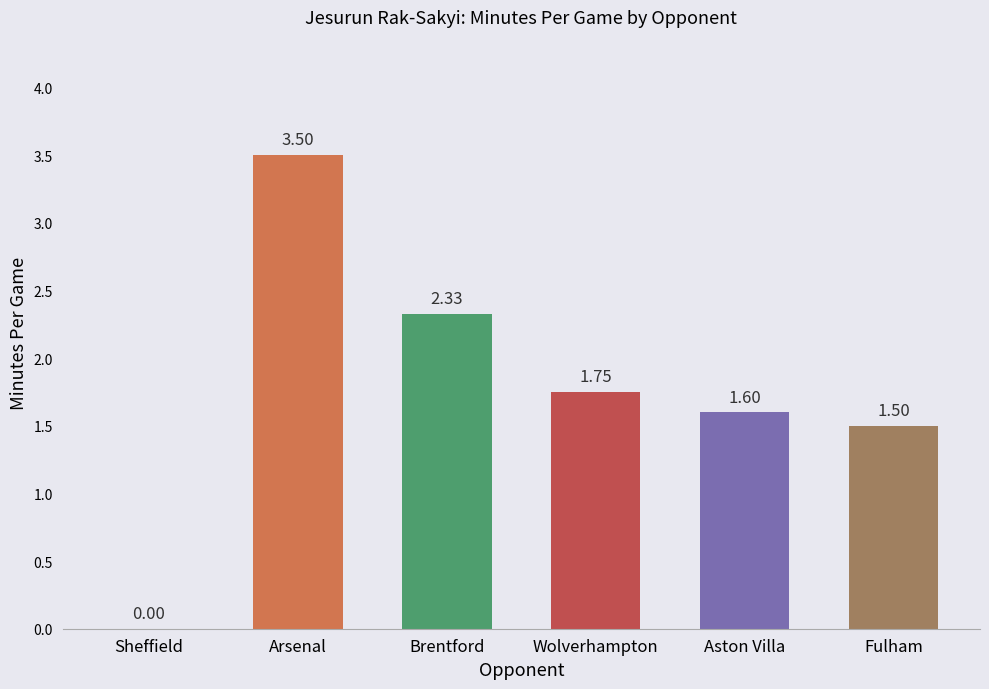

What is the change in value from Brentford to Wolverhampton?

-0.6